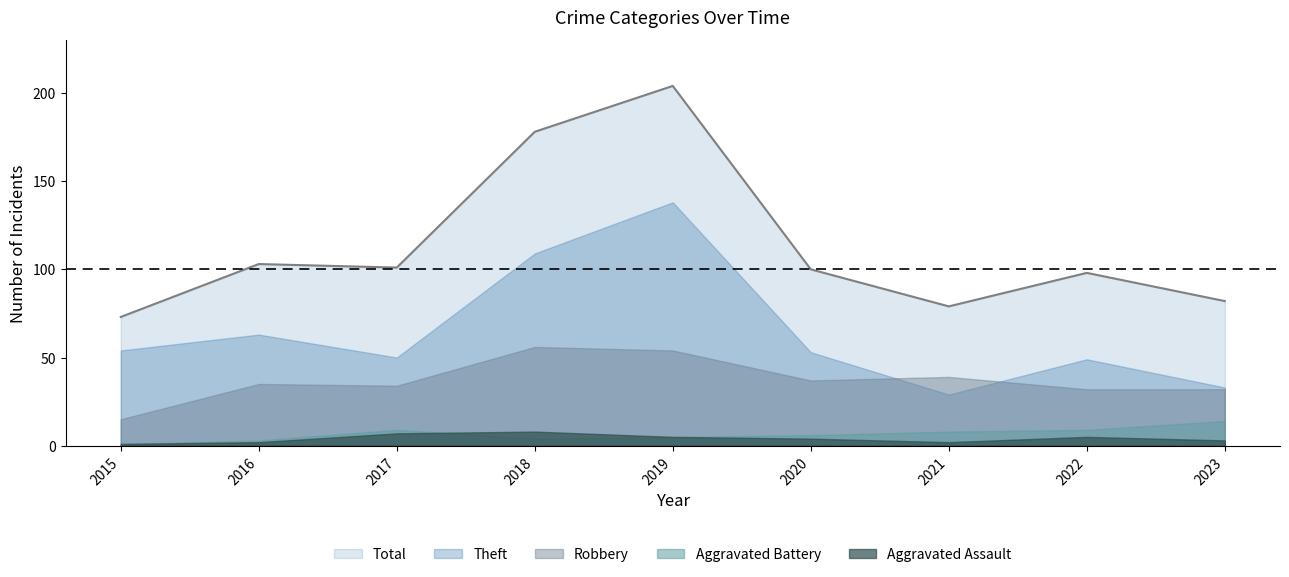

Reading left to right, extract all data points from this chart.

Theft: 54	63	50	109	138	53	29	49	33
Robbery: 15	35	34	56	54	37	39	32	32
Aggravated Battery: 1	3	9	4	5	6	8	9	14
Aggravated Assault: 1	2	7	8	5	4	2	5	3
Total: 73	103	101	178	204	100	79	98	82